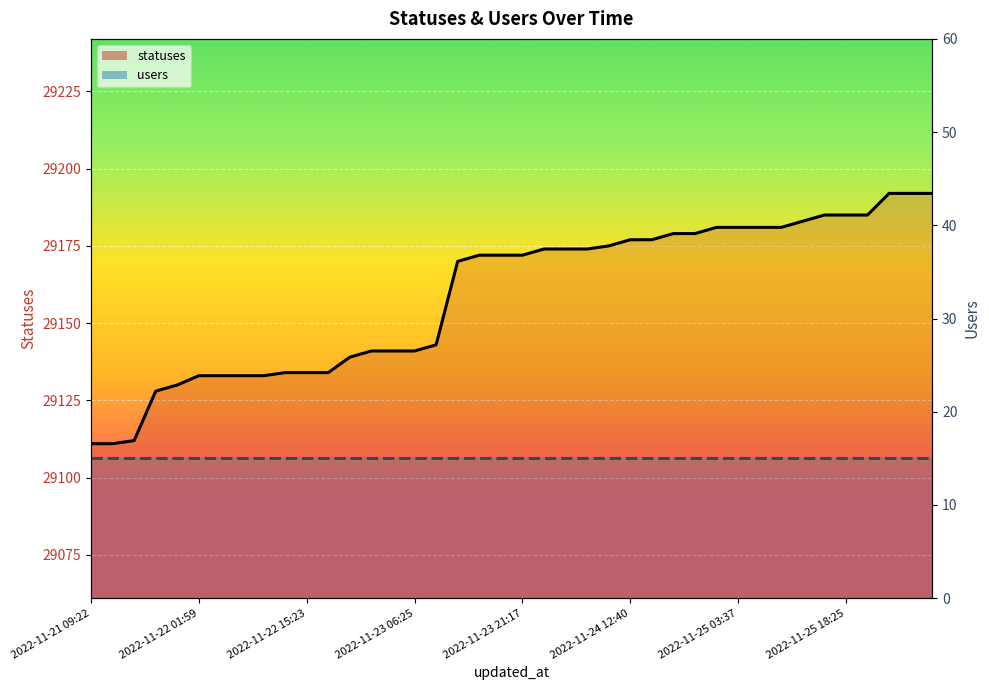

What position from the right is 2022-11-25 12:39?

7